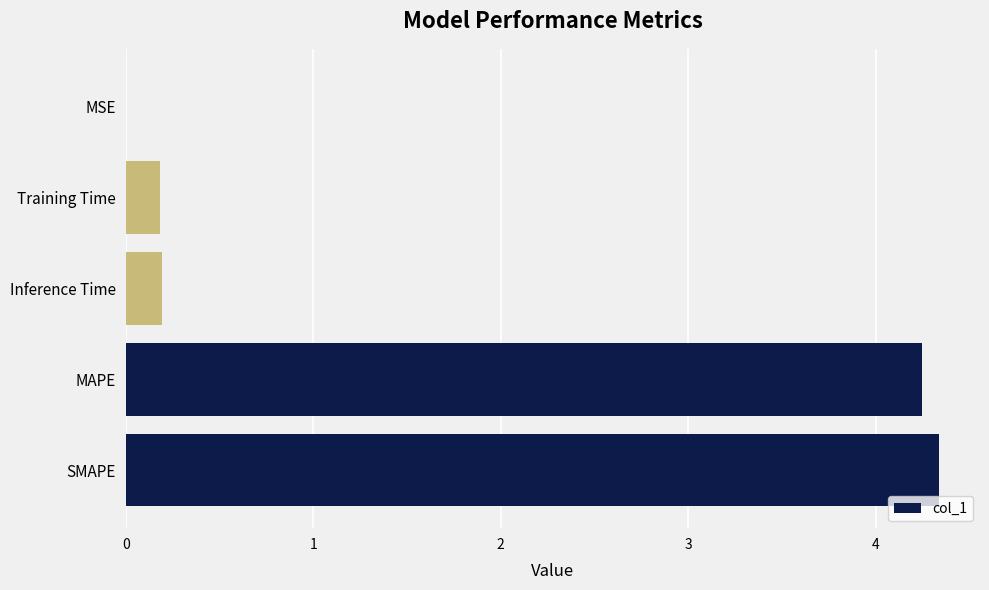

What is the sum of all values?

9.0